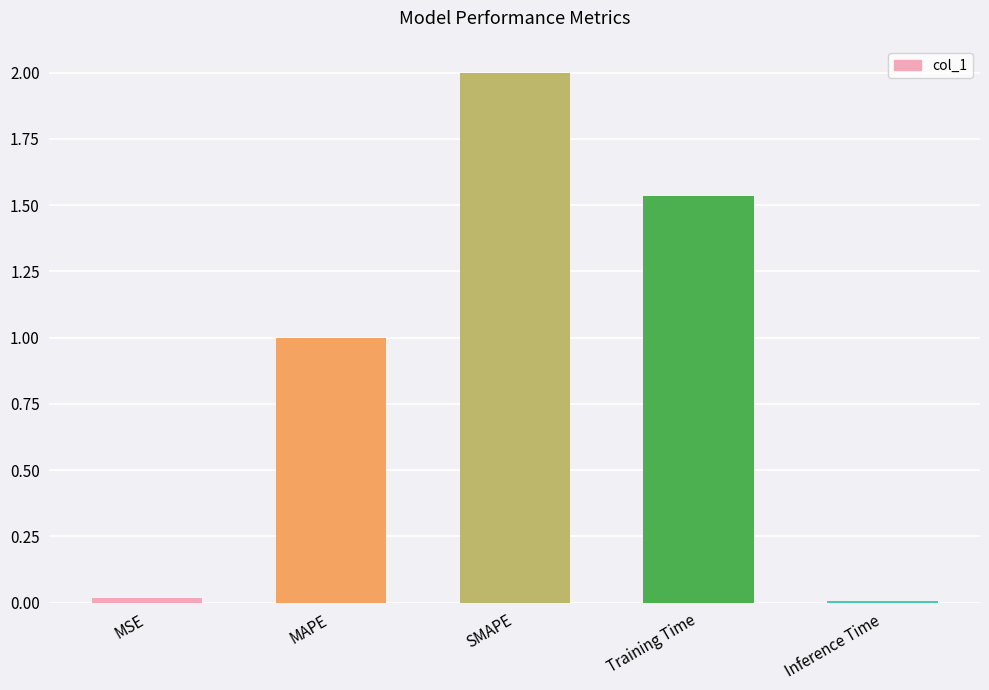

What is the label of the 4th bar from the right?

MAPE